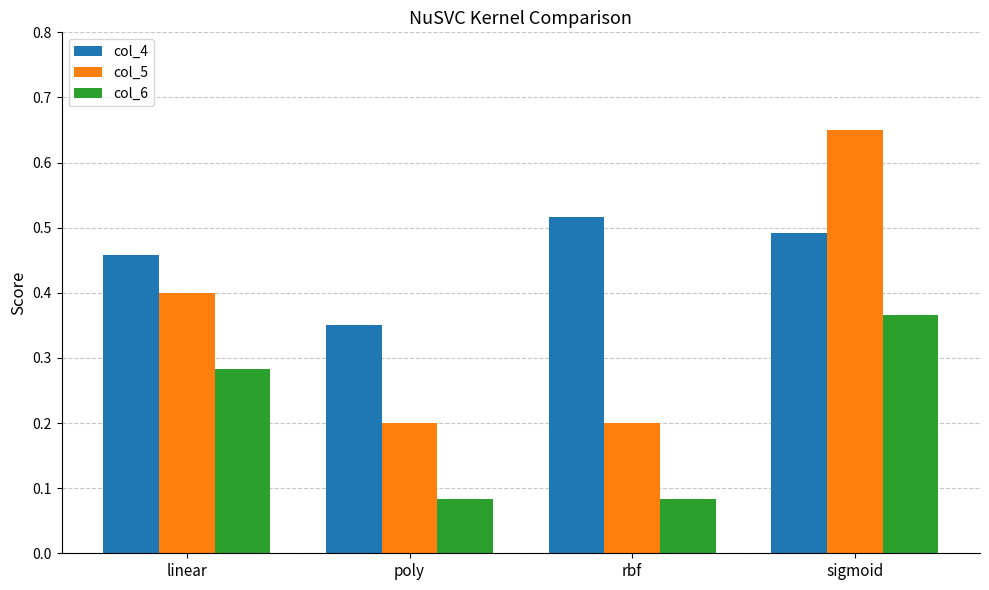

At which label does col_4 reach its peak?

rbf